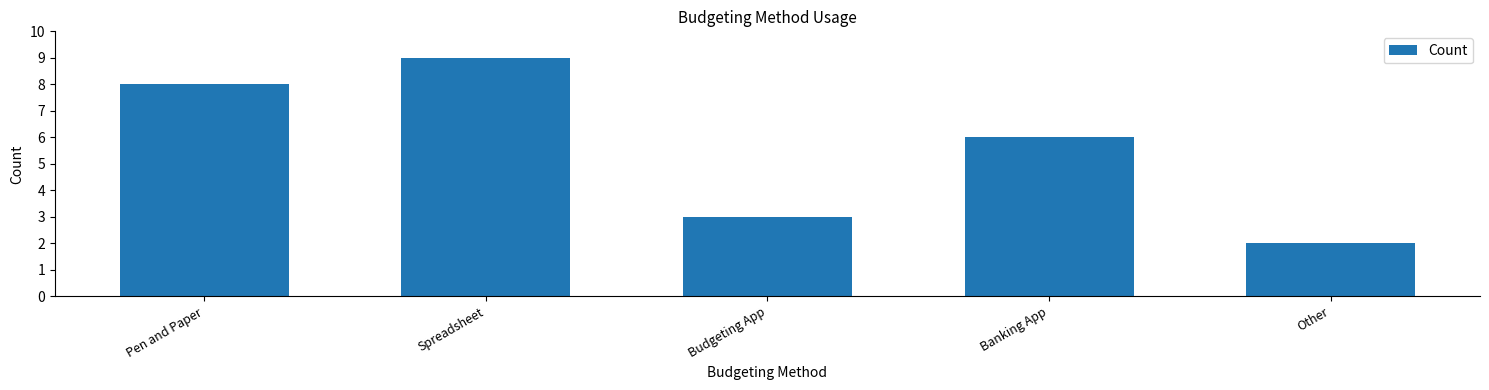

At which category does the chart reach its peak across all series?

Spreadsheet